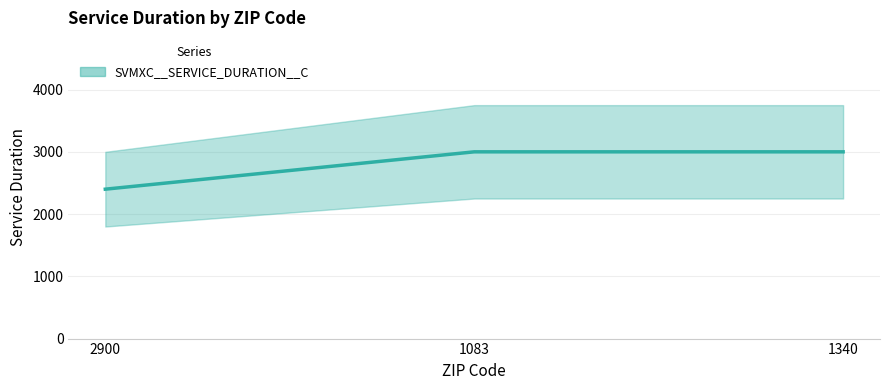

What is the minimum value shown in the chart?

2400